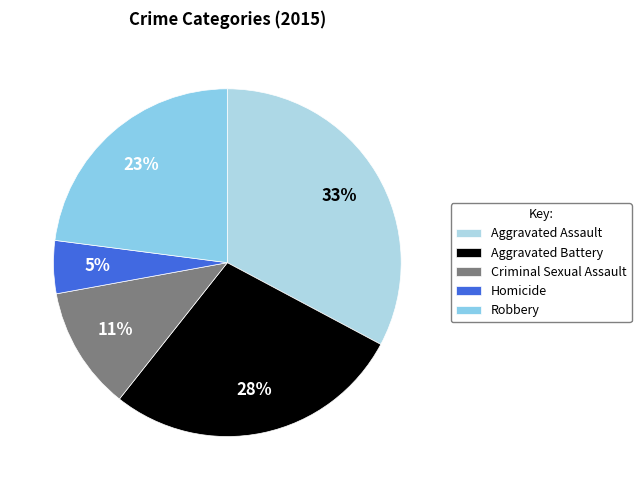

Which slice is the smallest?

Homicide